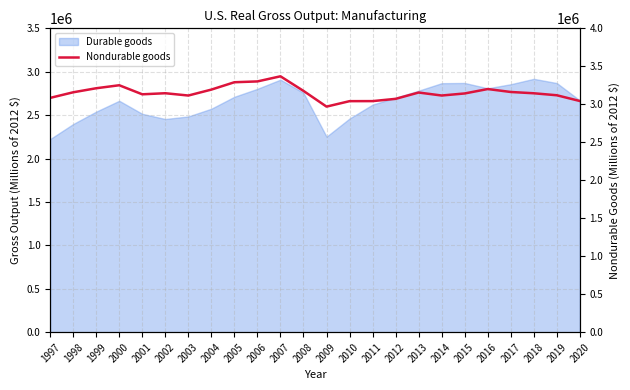

Between 2007 and 2020, which is larger?

2007